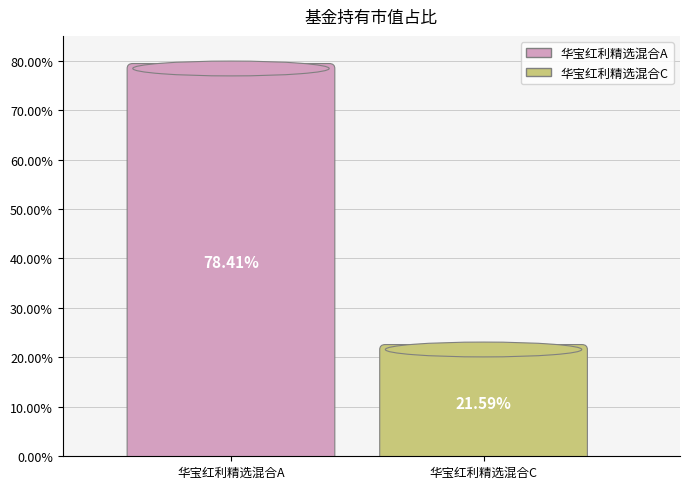

How many segments does this pie chart have?

2